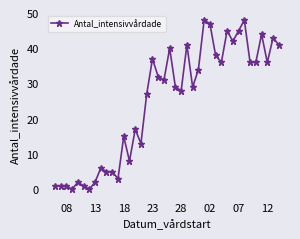

What is the sum of all values?

993